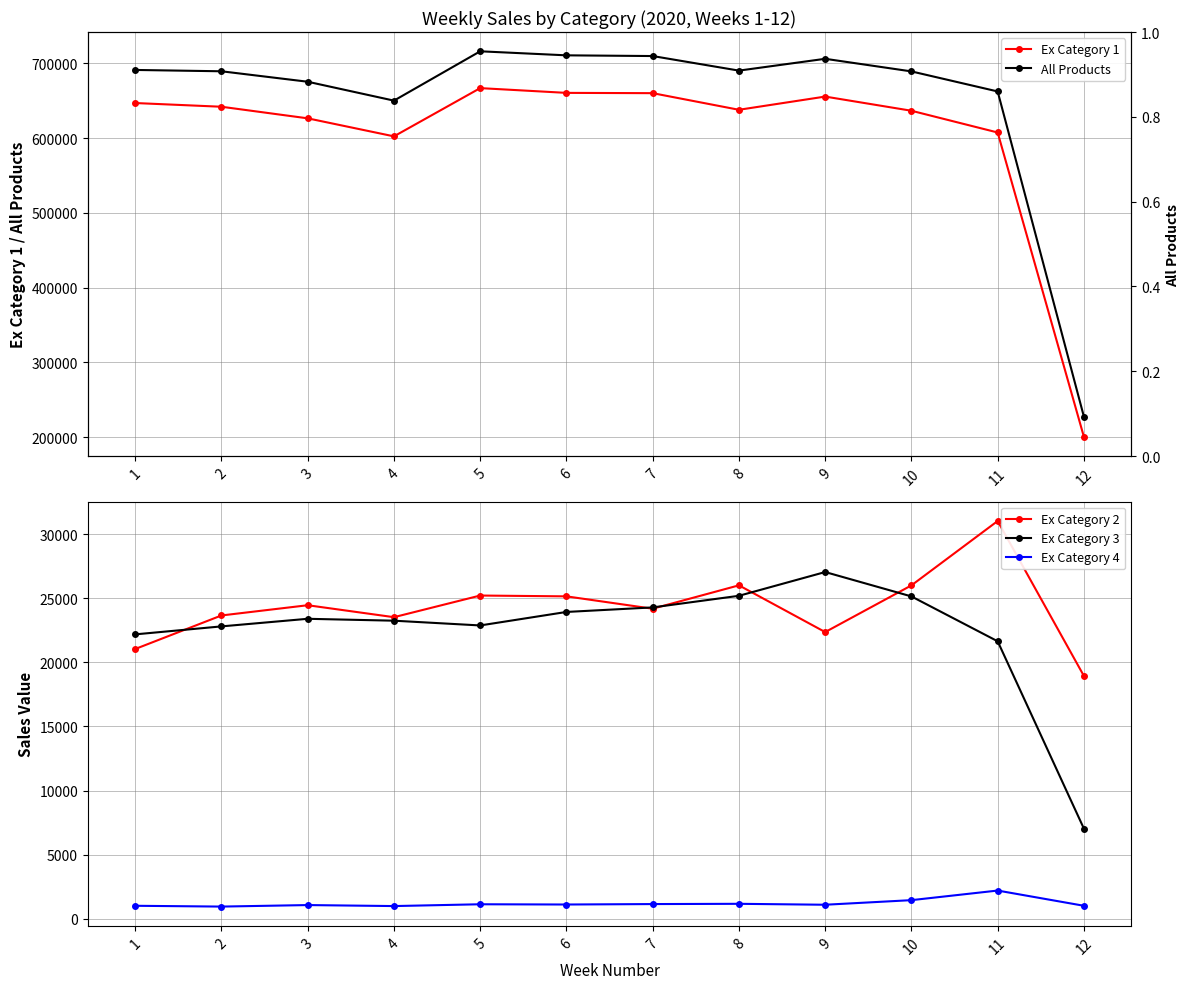

Reading left to right, list all the values displayed in this chart.

Ex Category 1: 1=646798.9	2=641836.8	3=626346.9	4=602249.7	5=666740.8	6=660377.3	7=659995.6	8=637778.8	9=655433.7	10=636484.6	11=607407.9	12=200486.8
All Products: 1=691037.3	2=689252.2	3=675272.2	4=650015.6	5=715965.7	6=710572.2	7=709614.9	8=690148.2	9=705937.2	10=689088.0	11=662281.9	12=227466.5
Ex Category 2: 1=21044.5	2=23661.3	3=24460.2	4=23527.0	5=25216.4	6=25152.4	7=24188.3	8=26011.9	9=22364.9	10=26009.0	11=31031.4	12=18942.4
Ex Category 3: 1=22186.0	2=22808.8	3=23401.5	4=23253.4	5=22882.3	6=23935.5	7=24289.5	8=25195.9	9=27049.8	10=25147.2	11=21646.7	12=7028.9
Ex Category 4: 1=1007.9	2=945.2	3=1063.7	4=985.5	5=1126.1	6=1107.0	7=1141.4	8=1161.5	9=1088.8	10=1447.2	11=2195.9	12=1008.4